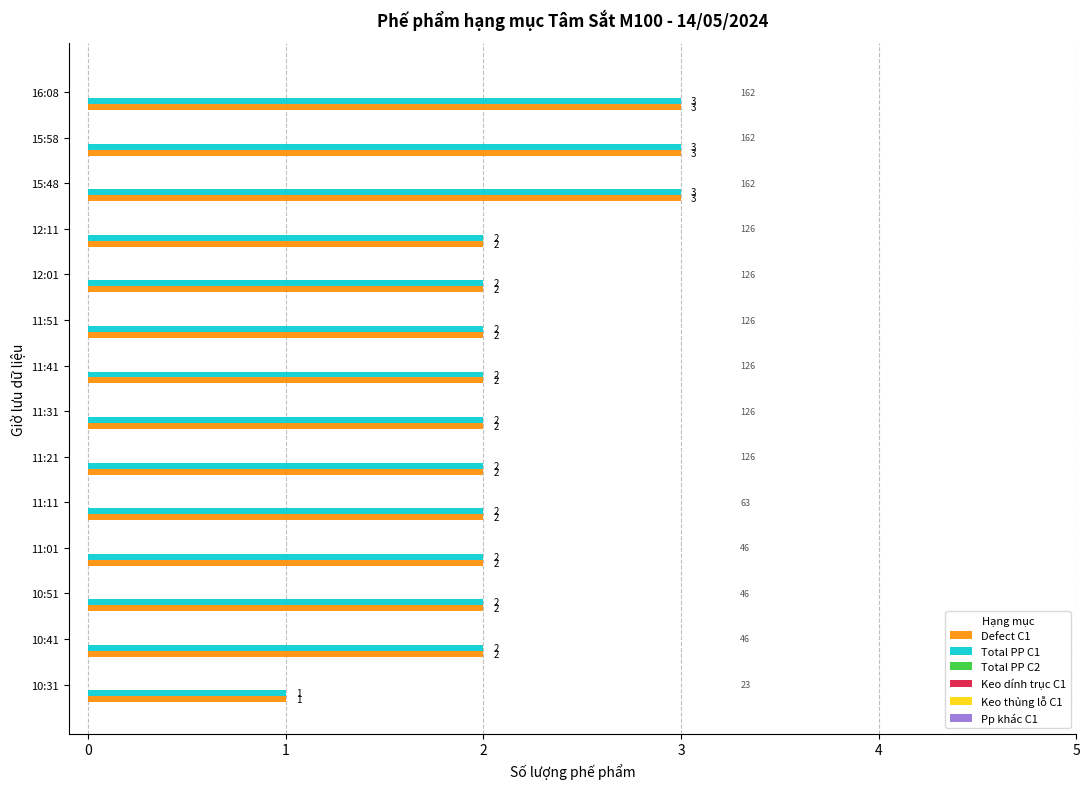

What is the sum of all Defect C1 values?

30